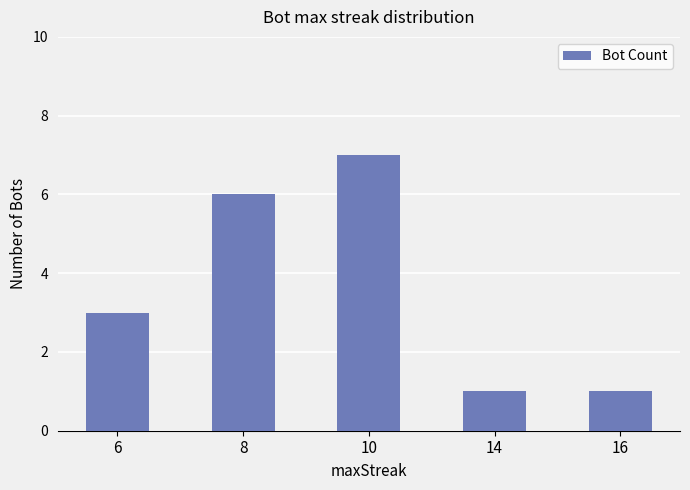

What is the difference between the second highest and minimum values?

5